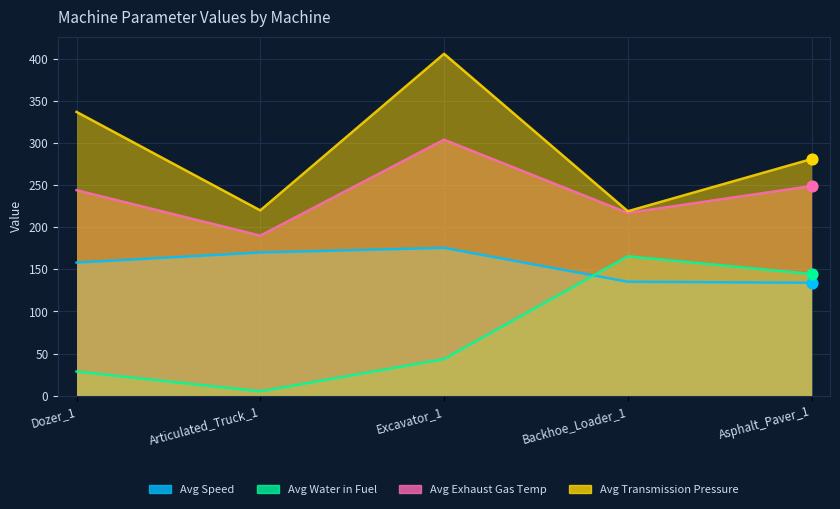

Is the value of Avg Exhaust Gas Temp at Asphalt_Paver_1 greater than the value of Avg Water in Fuel at Articulated_Truck_1?

Yes